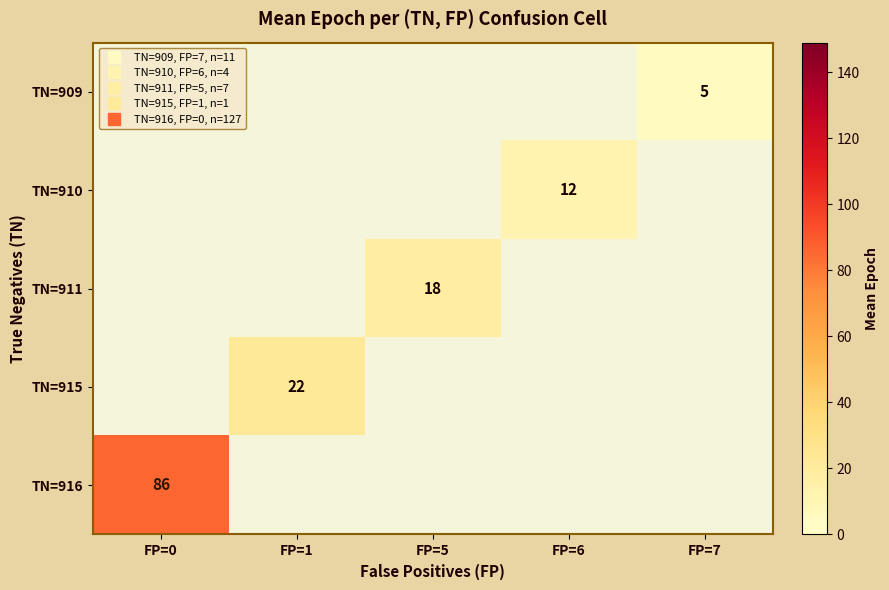

Which series has the largest range (max minus min)?

TN=916